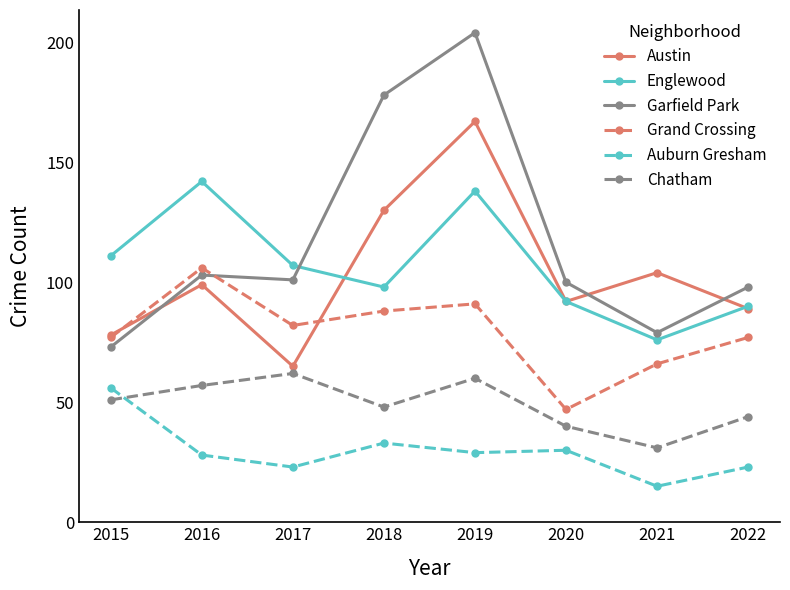

What are all the series names shown in the legend?

Austin, Englewood, Garfield Park, Grand Crossing, Auburn Gresham, Chatham